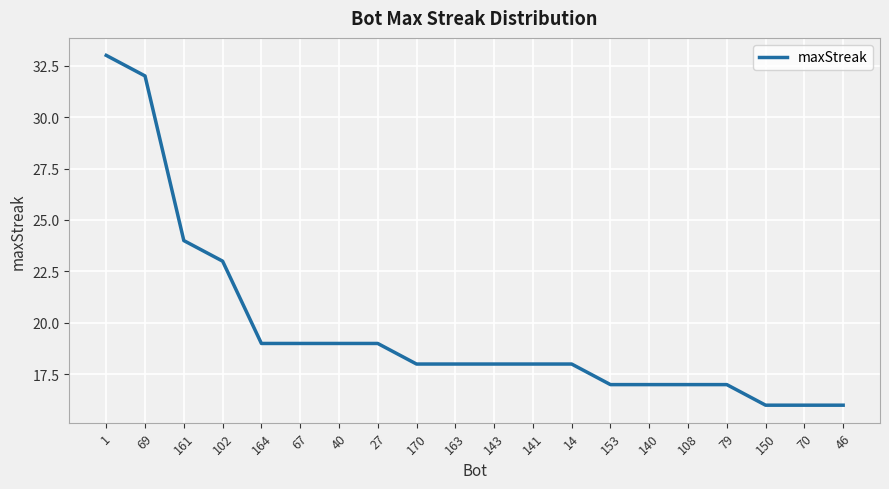

True or false: the data shows 19 at 40.

True